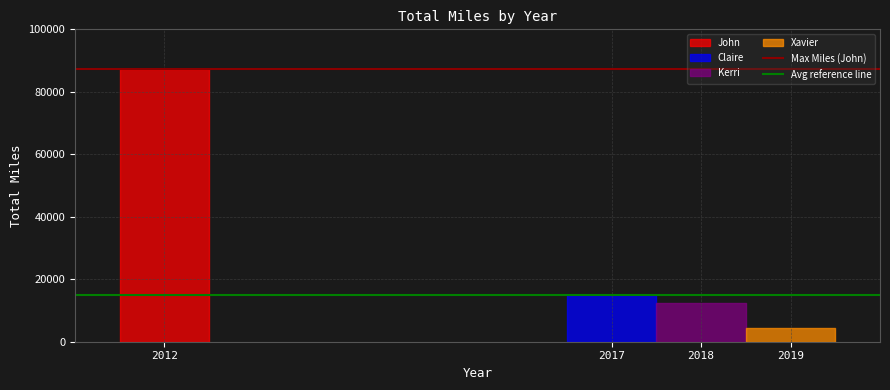

True or false: Avg reference line has a value of 20340 at 2012.

False